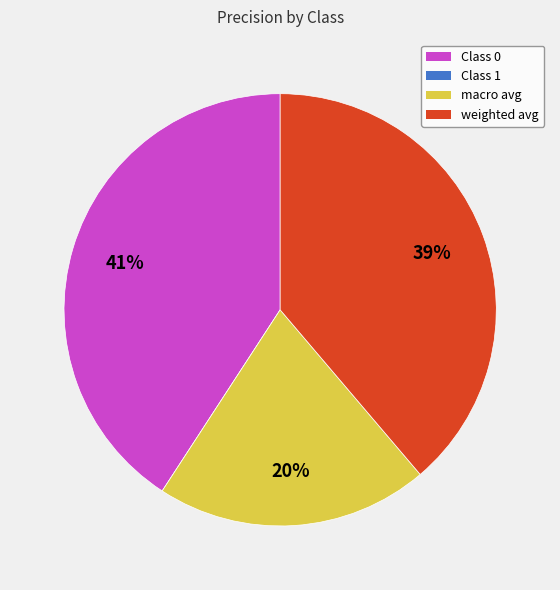

To the nearest percent, what is the average slice percentage?

25%